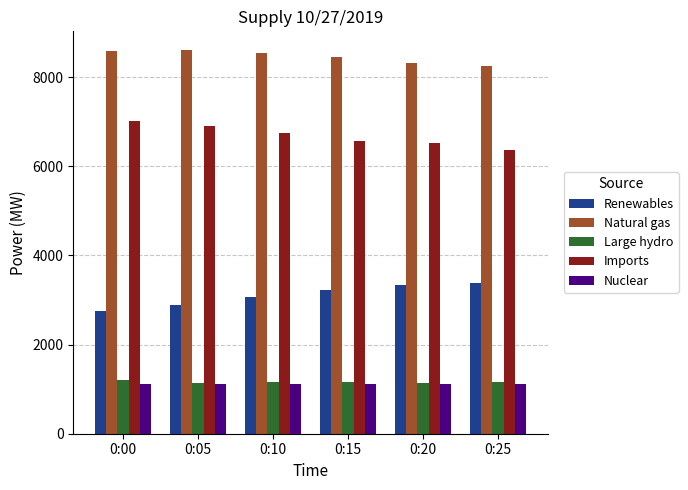

What are all the series names shown in the legend?

Renewables, Natural gas, Large hydro, Imports, Nuclear